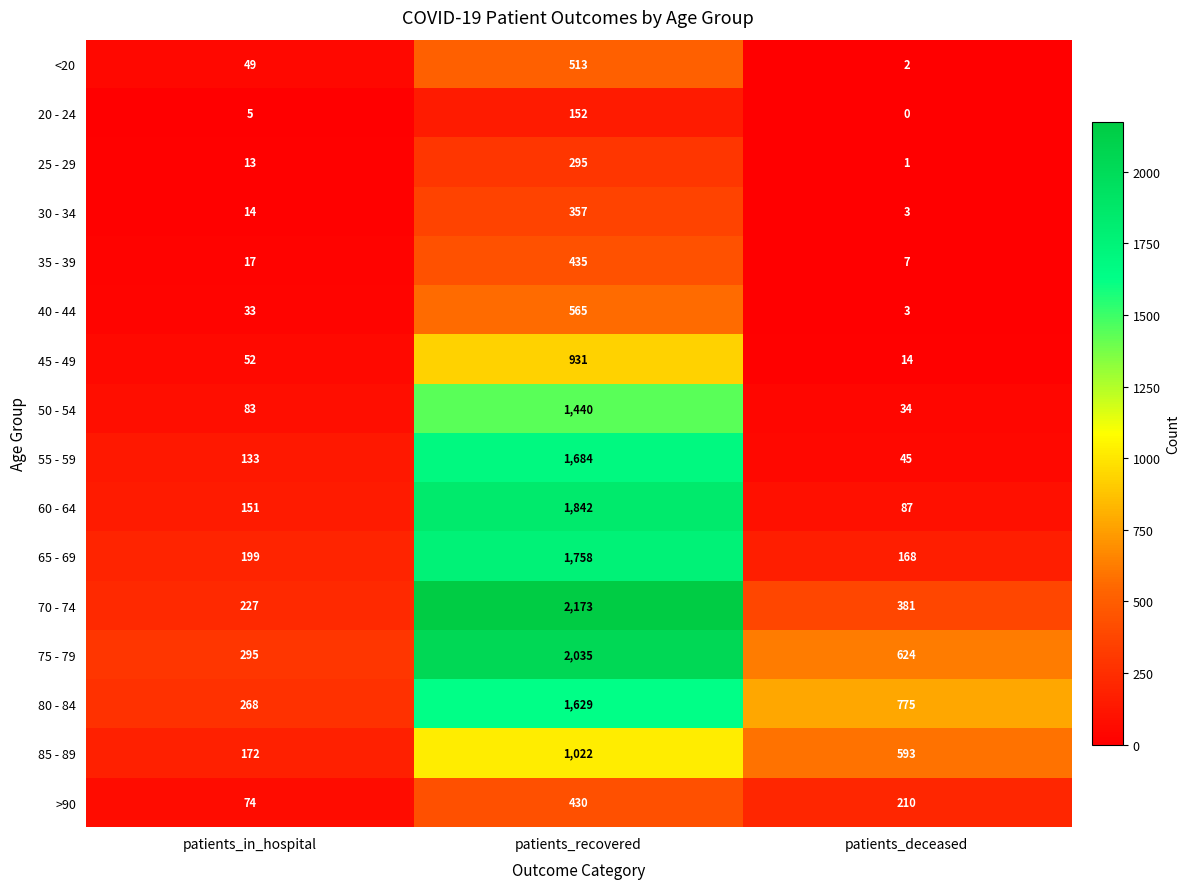

Rank the categories by 20 - 24 value from lowest to highest.

patients_deceased, patients_in_hospital, patients_recovered